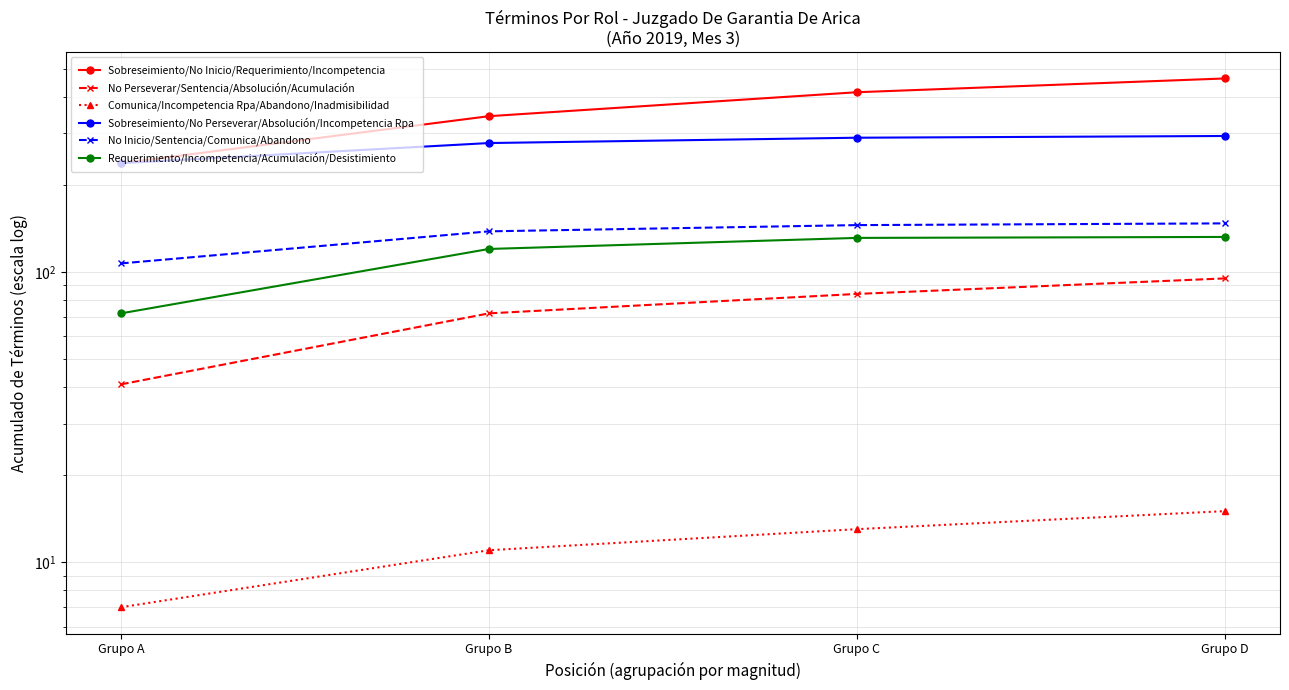

Rank the series by their maximum value, from highest to lowest.

Sobreseimiento/No Inicio/Requerimiento/Incompetencia, Sobreseimiento/No Perseverar/Absolución/Incompetencia Rpa, No Inicio/Sentencia/Comunica/Abandono, Requerimiento/Incompetencia/Acumulación/Desistimiento, No Perseverar/Sentencia/Absolución/Acumulación, Comunica/Incompetencia Rpa/Abandono/Inadmisibilidad